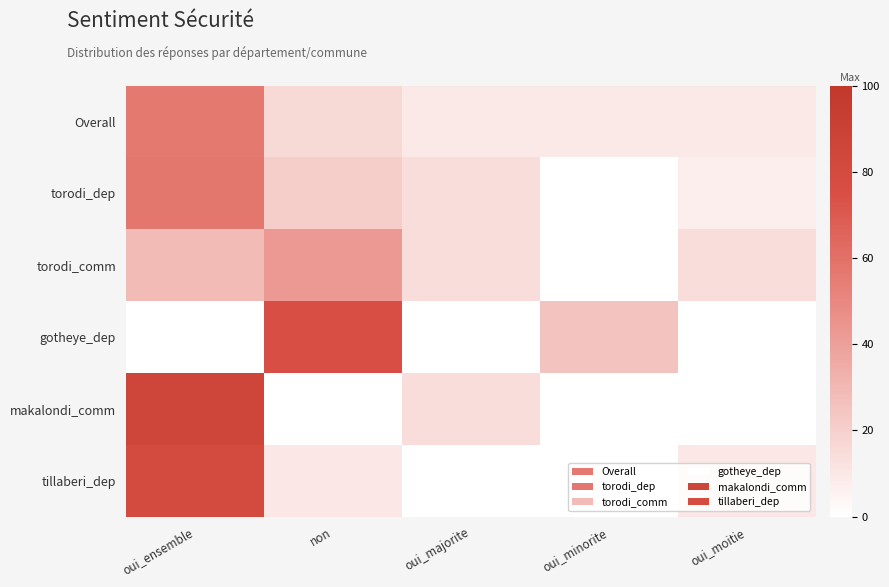

At how many categories does at least one series exceed 28?

2